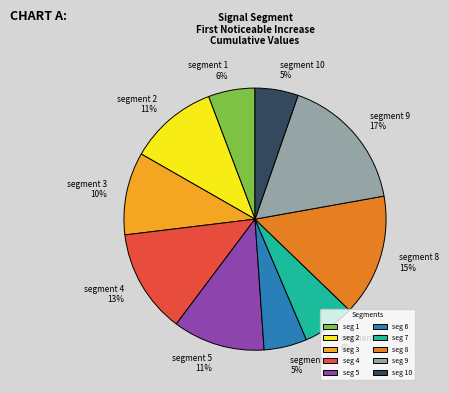

Do segment 6 and segment 7 together represent more than half of the pie?

No